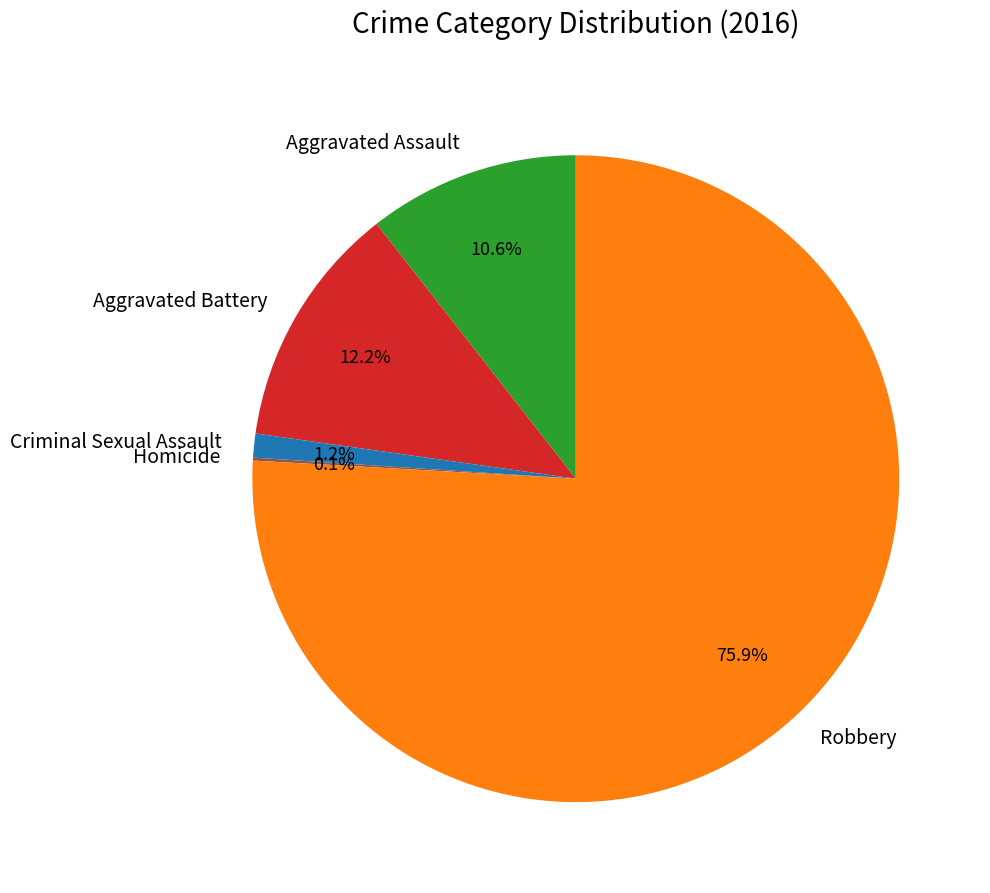

Which category has the biggest portion of the pie?

Robbery